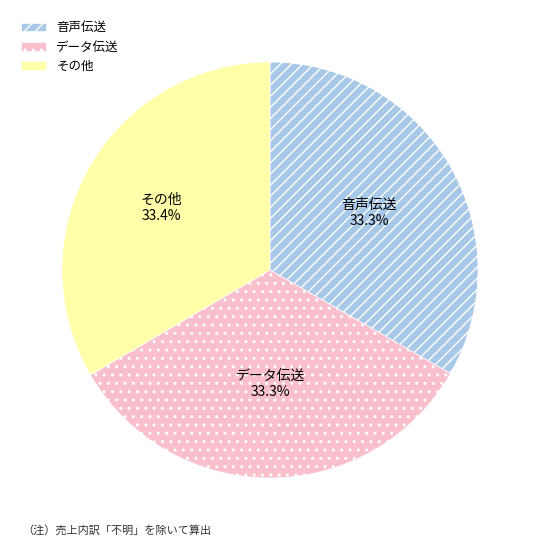

Is there any slice that represents more than half of the pie?

No